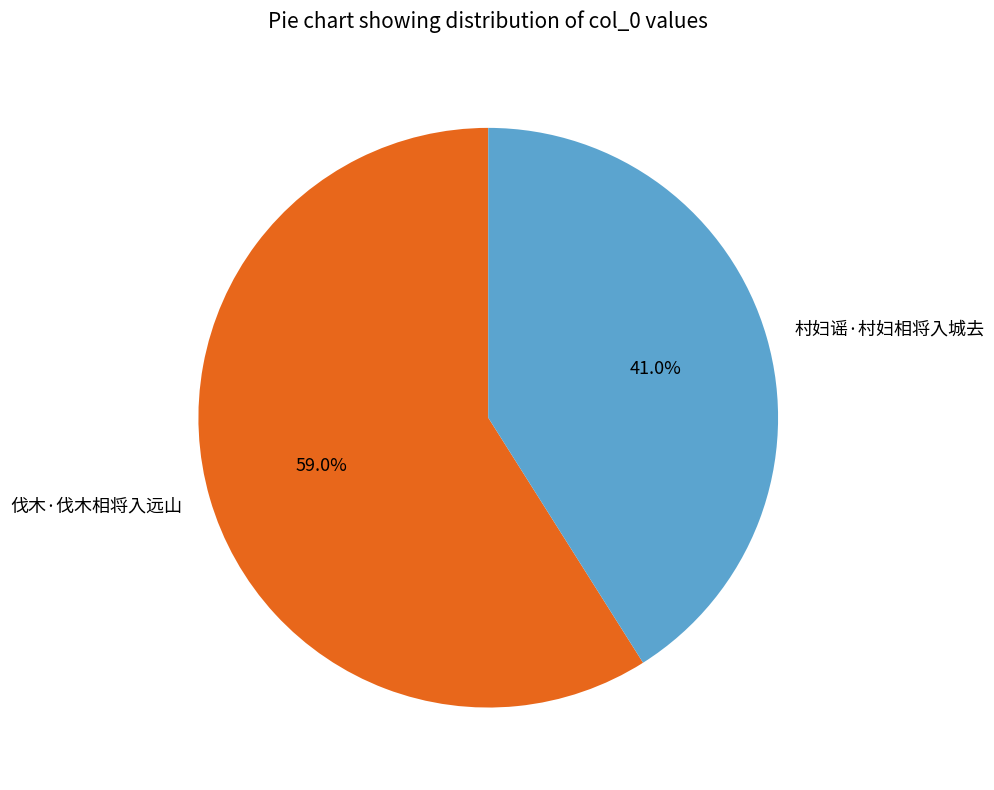

What percentage do 伐木·伐木相将入远山 and 村妇谣·村妇相将入城去 together represent?

100.0%